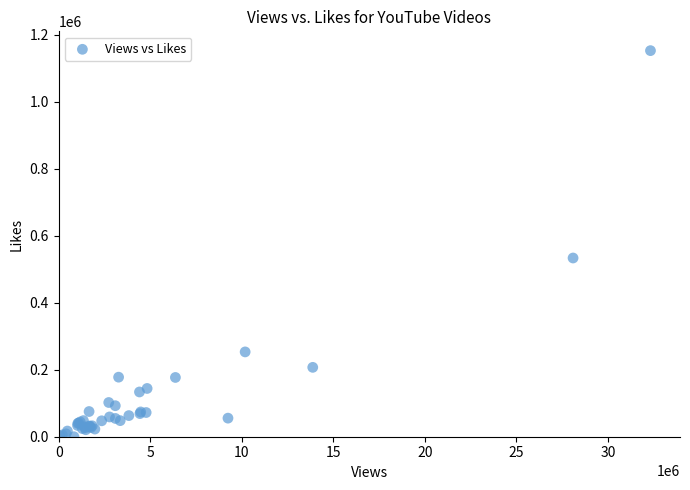

What Y value in the scatter plot is closest to 576108?

533371